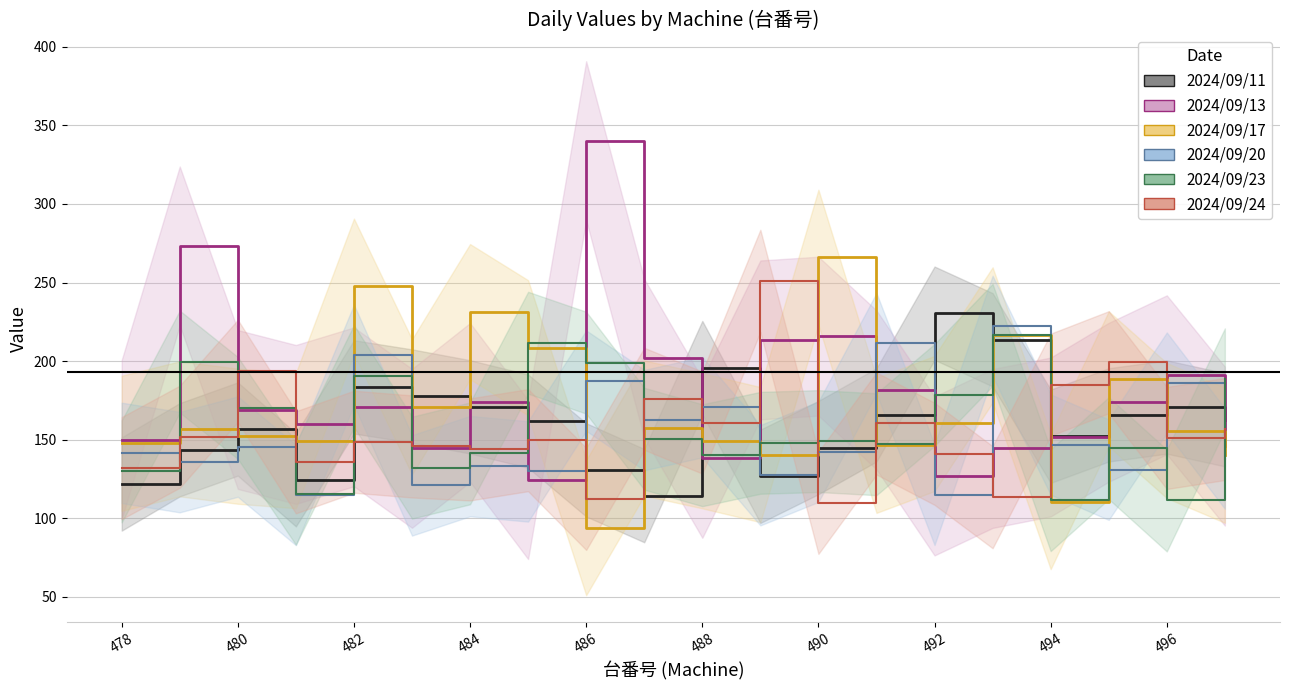

Is it true that 2024/09/13 equals 145.9 at 19?

True